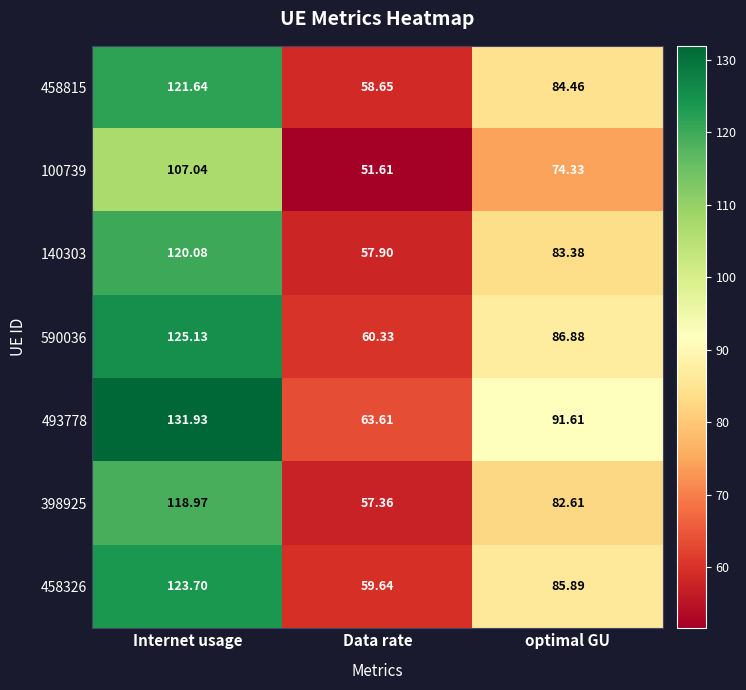

Which category has the lowest value in the 458326 series?

Data rate